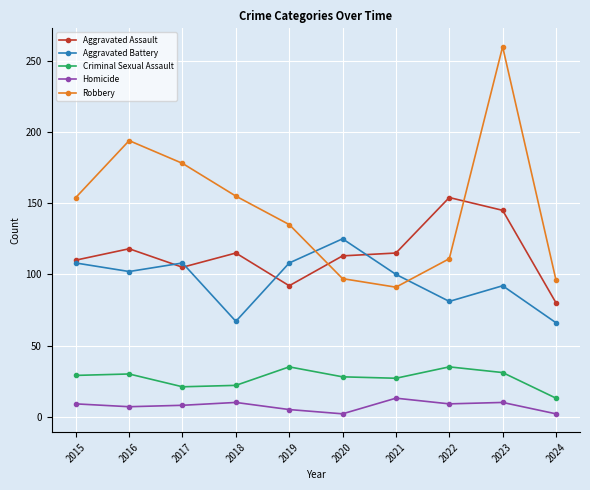

True or false: Criminal Sexual Assault and Homicide cross at least once.

False